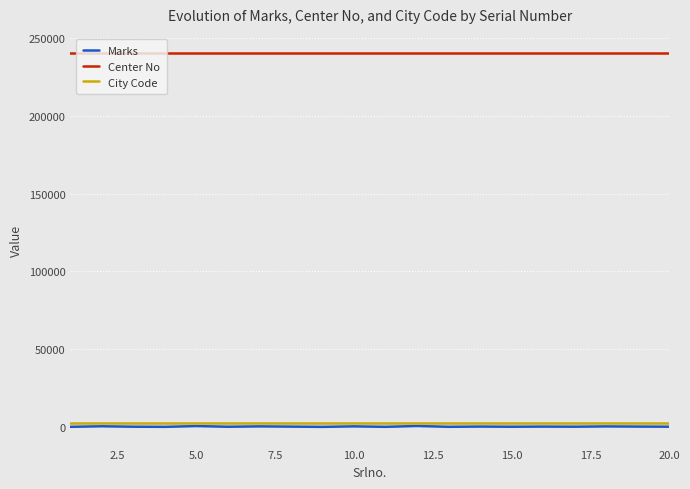

At how many categories does at least one series exceed 185076?

20